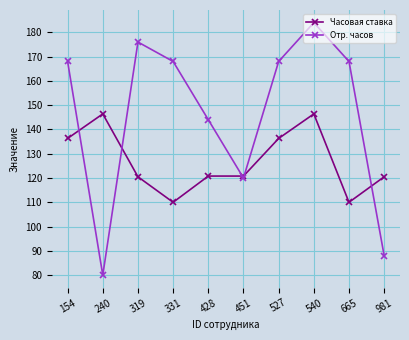

What is the value of the Часовая ставка point at the 7th from the left?

136.3